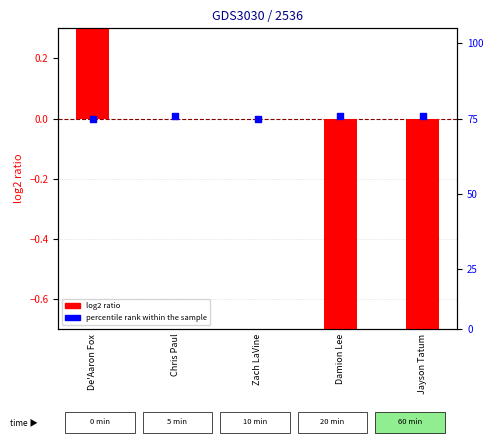

Which series reaches the minimum Y coordinate?

log2 ratio